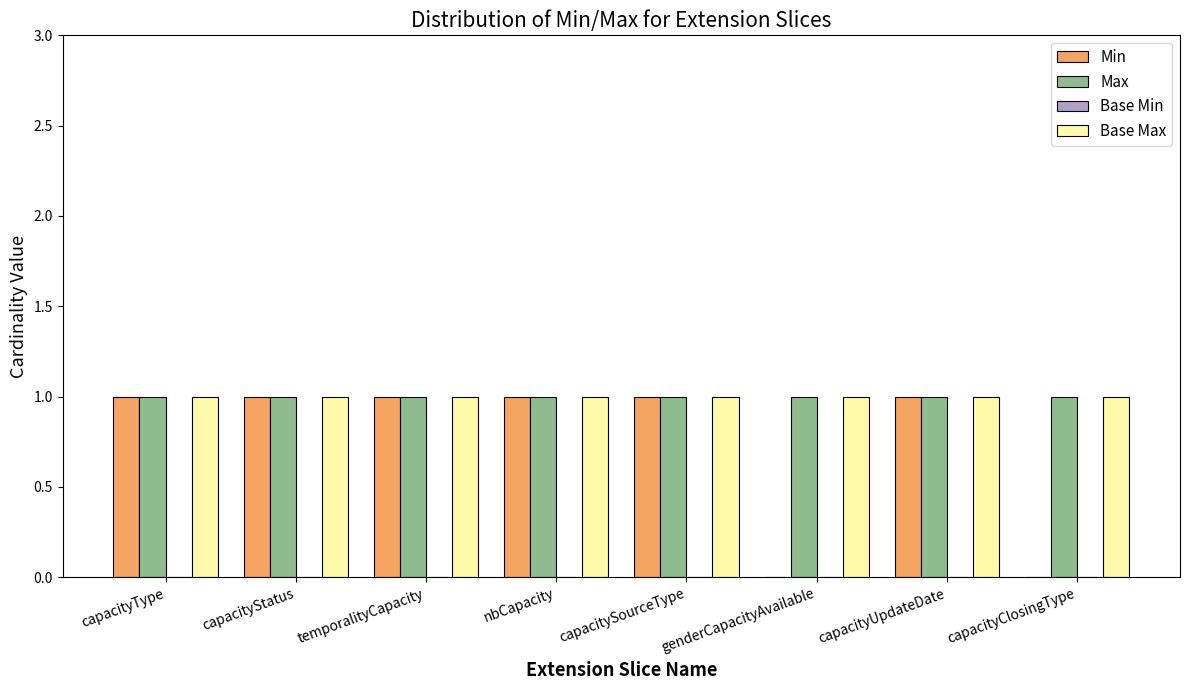

What is the total value across all series at temporalityCapacity?

3